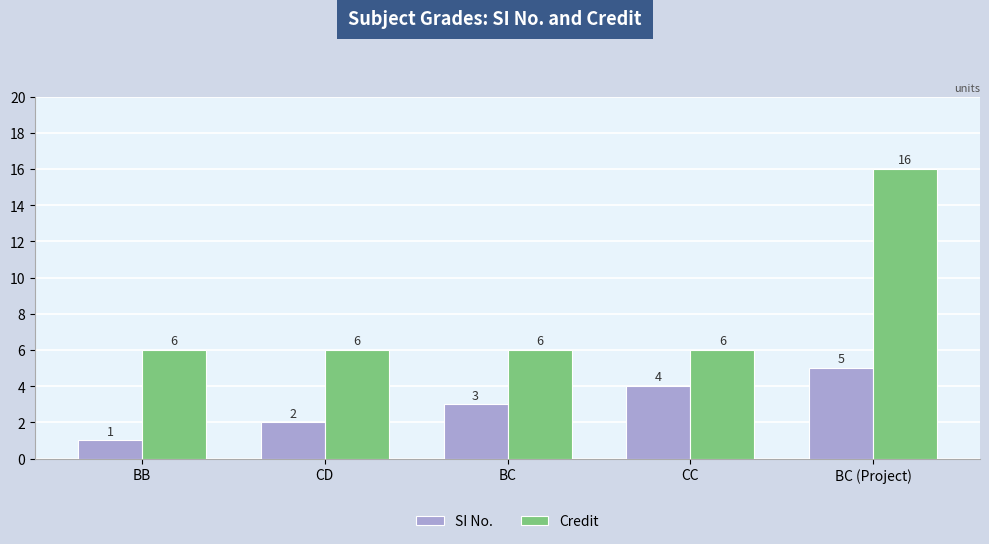

What is the difference between the Credit values at BC (Project) and CC?

10